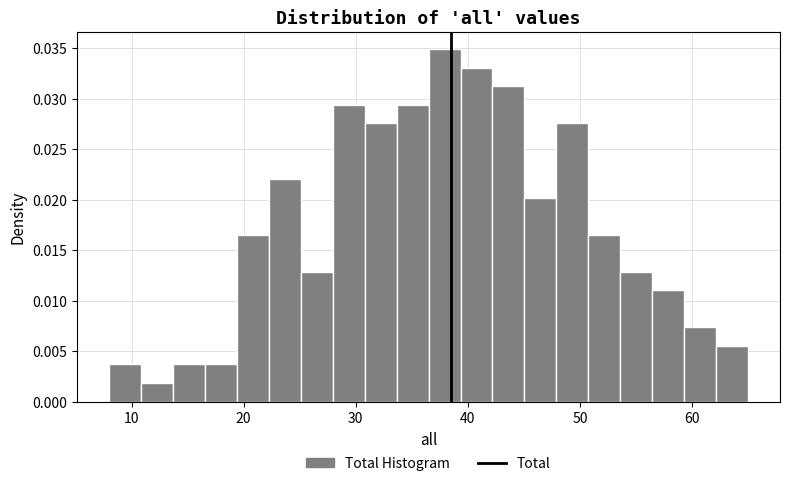

Read against the x-axis, roughly where is the centre of the tallest bar?

38